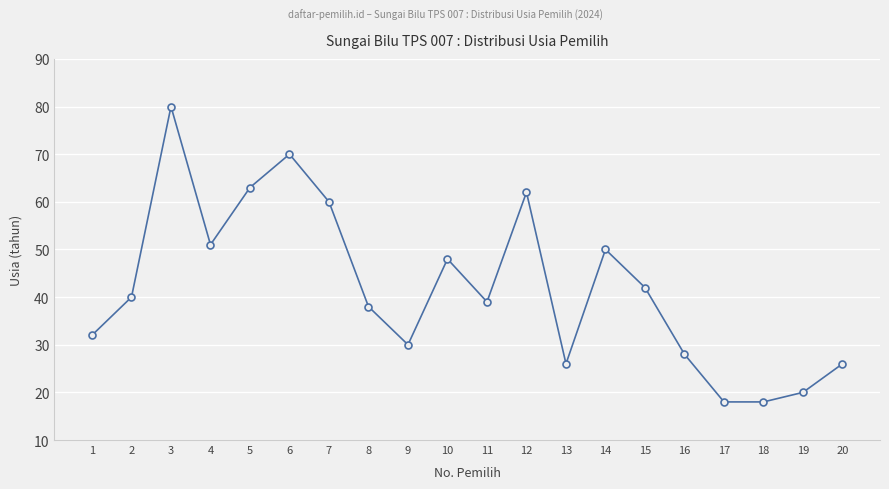

The value at 11 is 39. True or false?

True